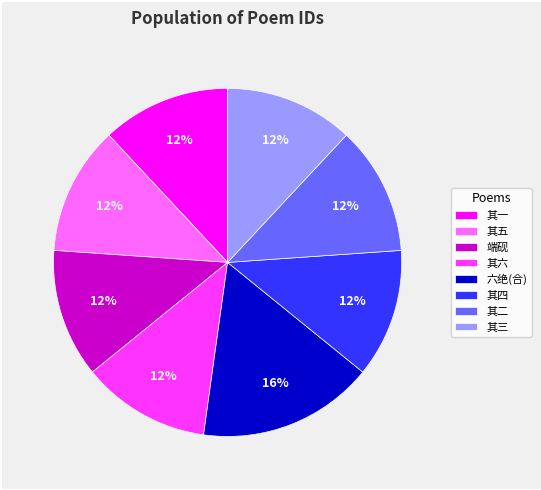

True or false: 其五 accounts for 24% of the total.

False